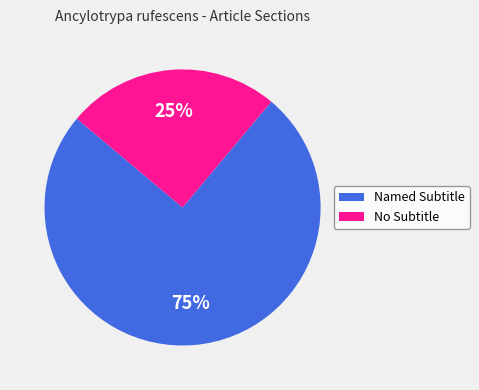

To the nearest percent, what is the difference between the largest and smallest slice percentages?

50%